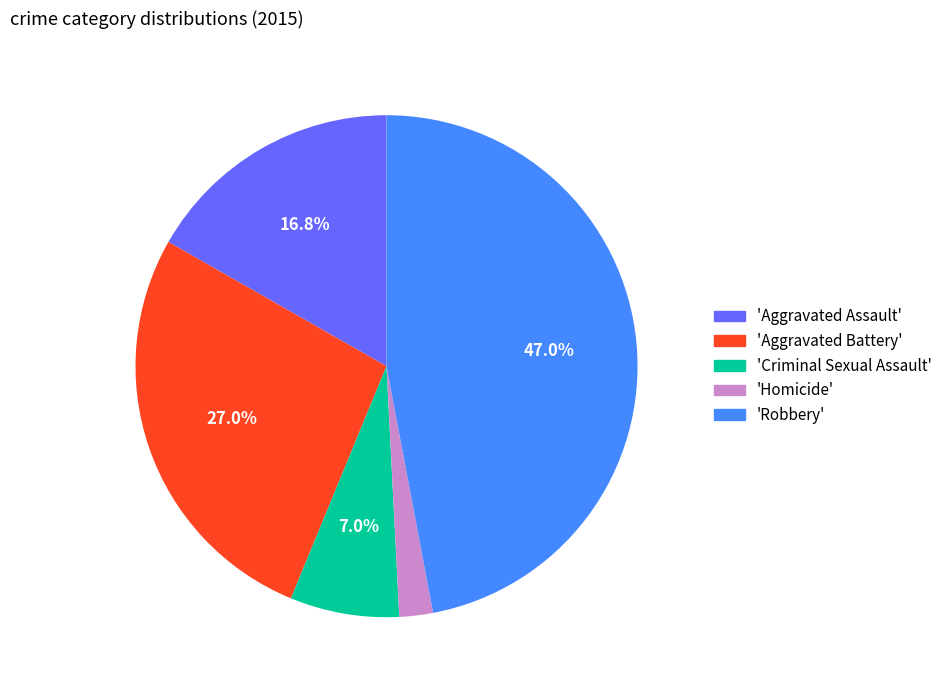

Rank the categories by value from highest to lowest.

'Robbery', 'Aggravated Battery', 'Aggravated Assault', 'Criminal Sexual Assault', 'Homicide'